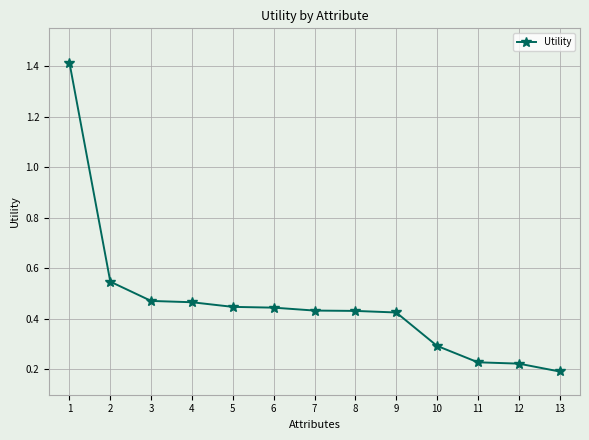

What is the value of the 1st point from the left?

1.4